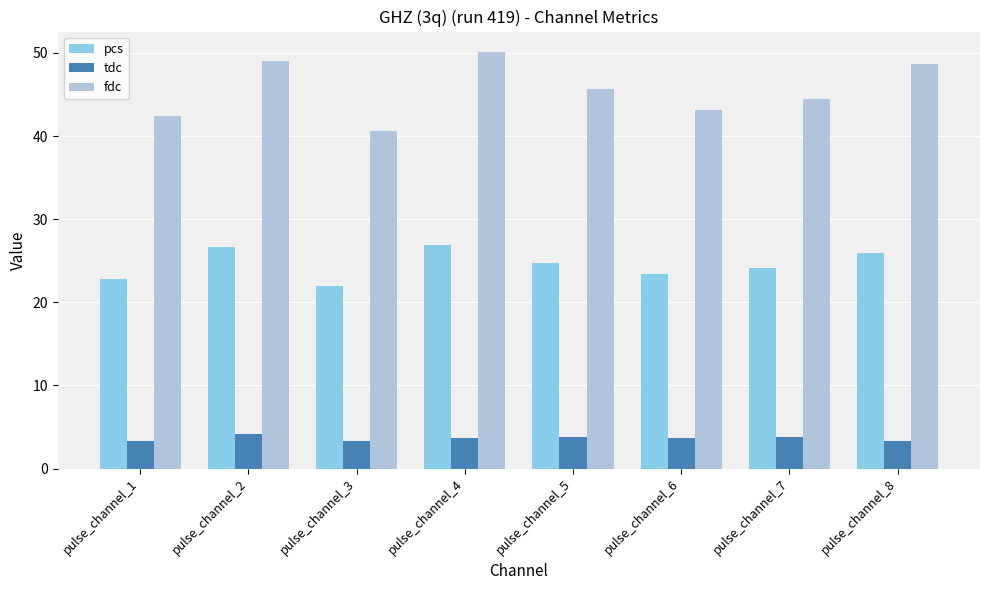

At which category does the chart reach its peak across all series?

pulse_channel_4